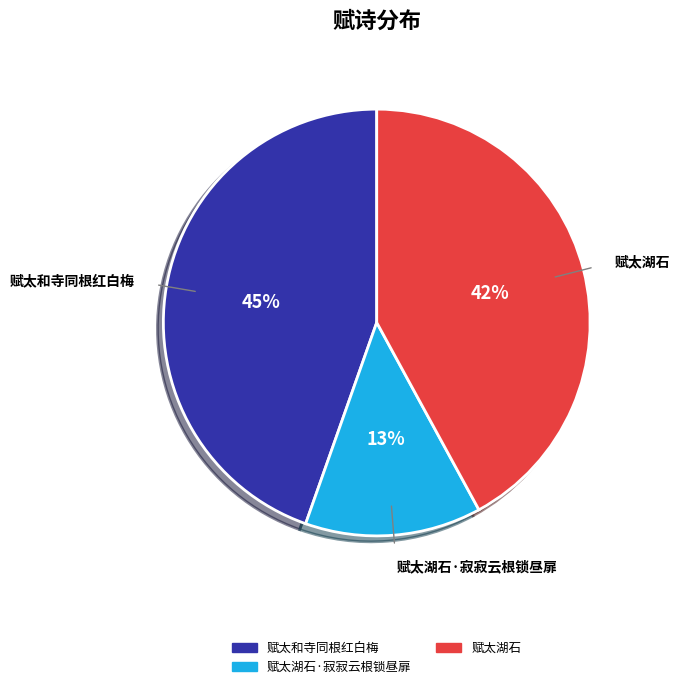

Count the number of slices in the pie.

3